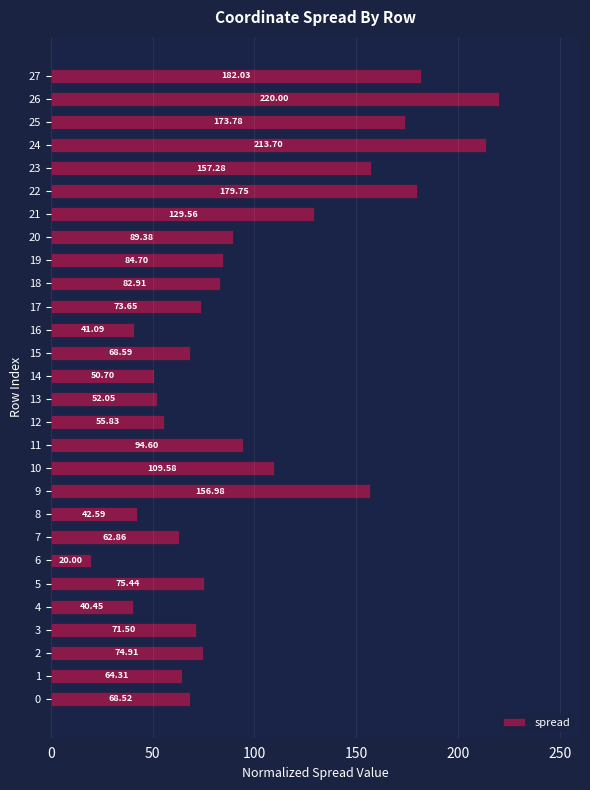

How many series are shown in this chart?

1